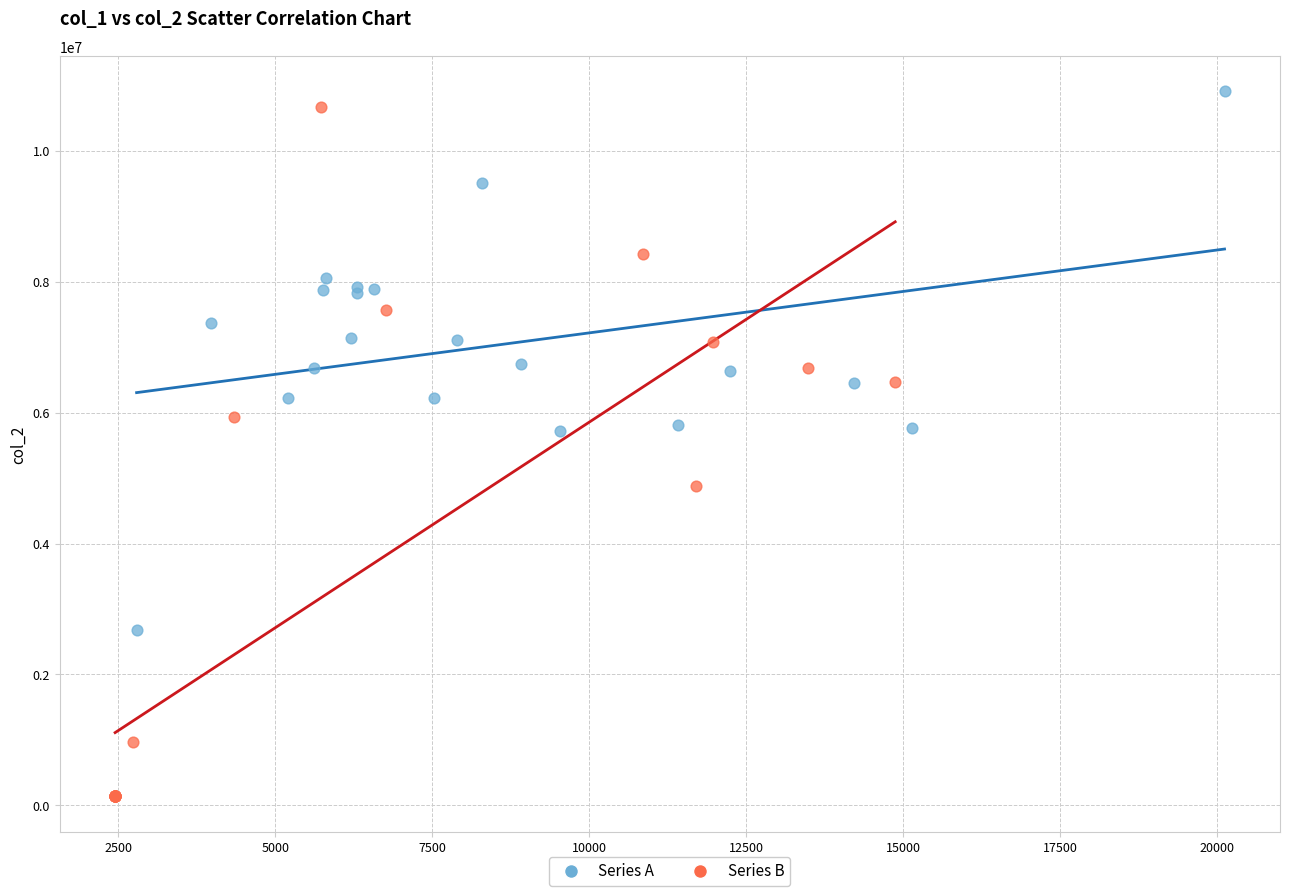

Which series reaches the minimum Y coordinate?

Series B